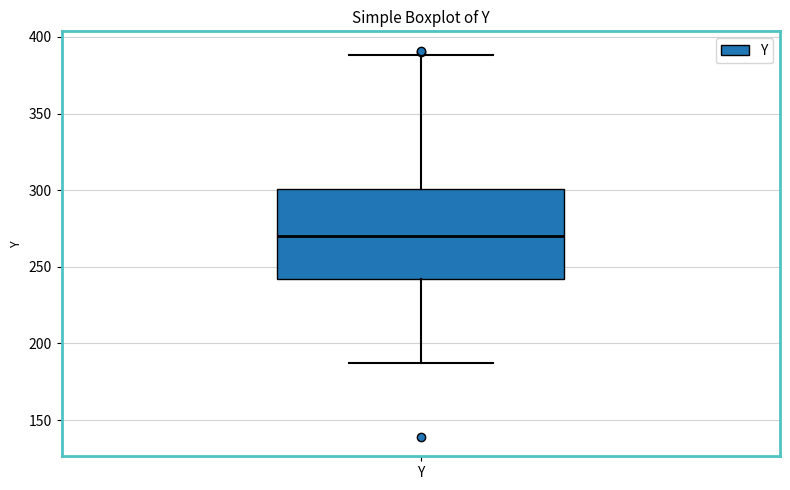

Read this box plot against the y-axis: the position of the median line, the range covered by the box, and the ends of both whiskers. The values are not printed on the chart, so give them approximately, as read against the axis.

median 270, box 240 to 300, whiskers 185 to 390